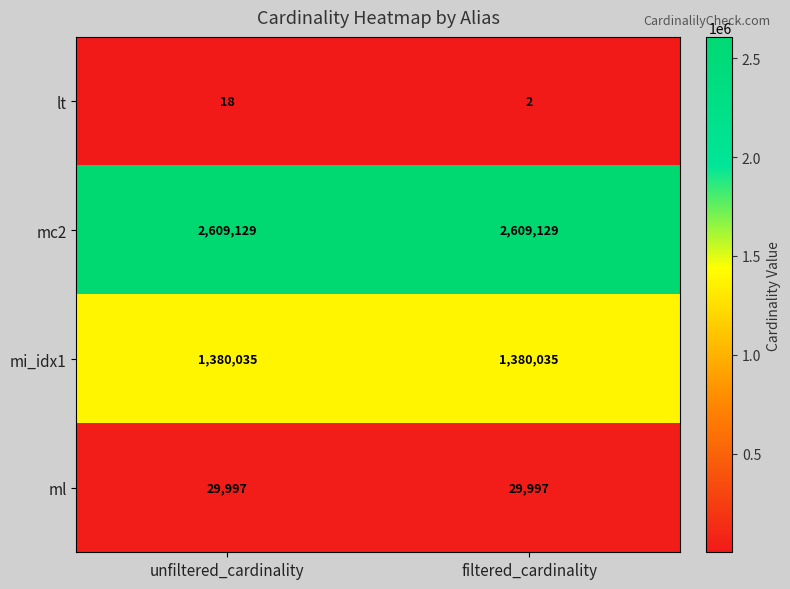

At which category is the sum across all series the highest?

unfiltered_cardinality